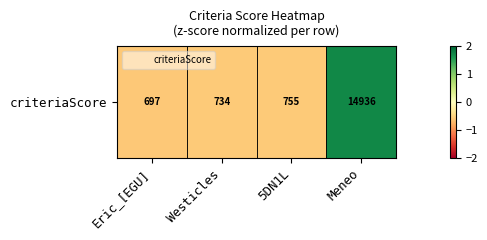

Is it true that the value at Eric_[EGU] is -0.6?

True